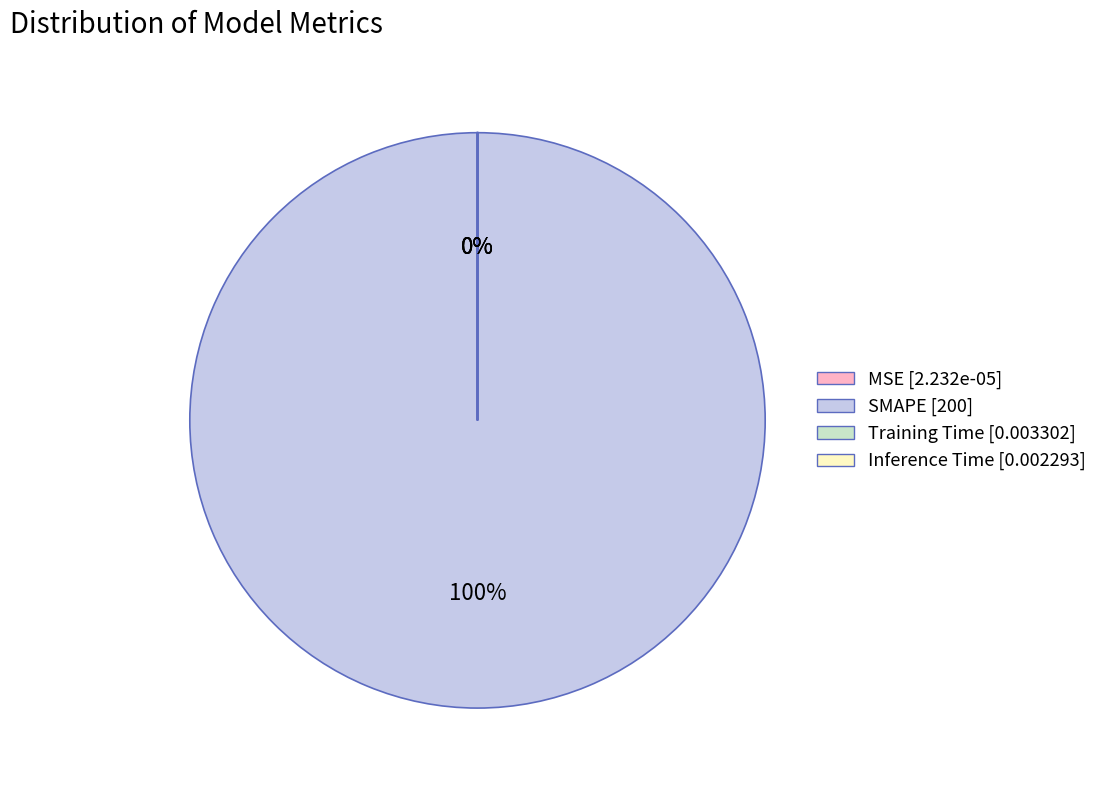

To the nearest percent, what is the combined percentage of Inference Time and SMAPE?

100%